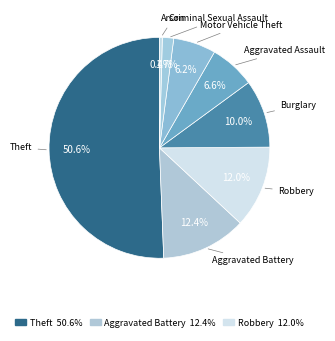

Count the number of slices in the pie.

8